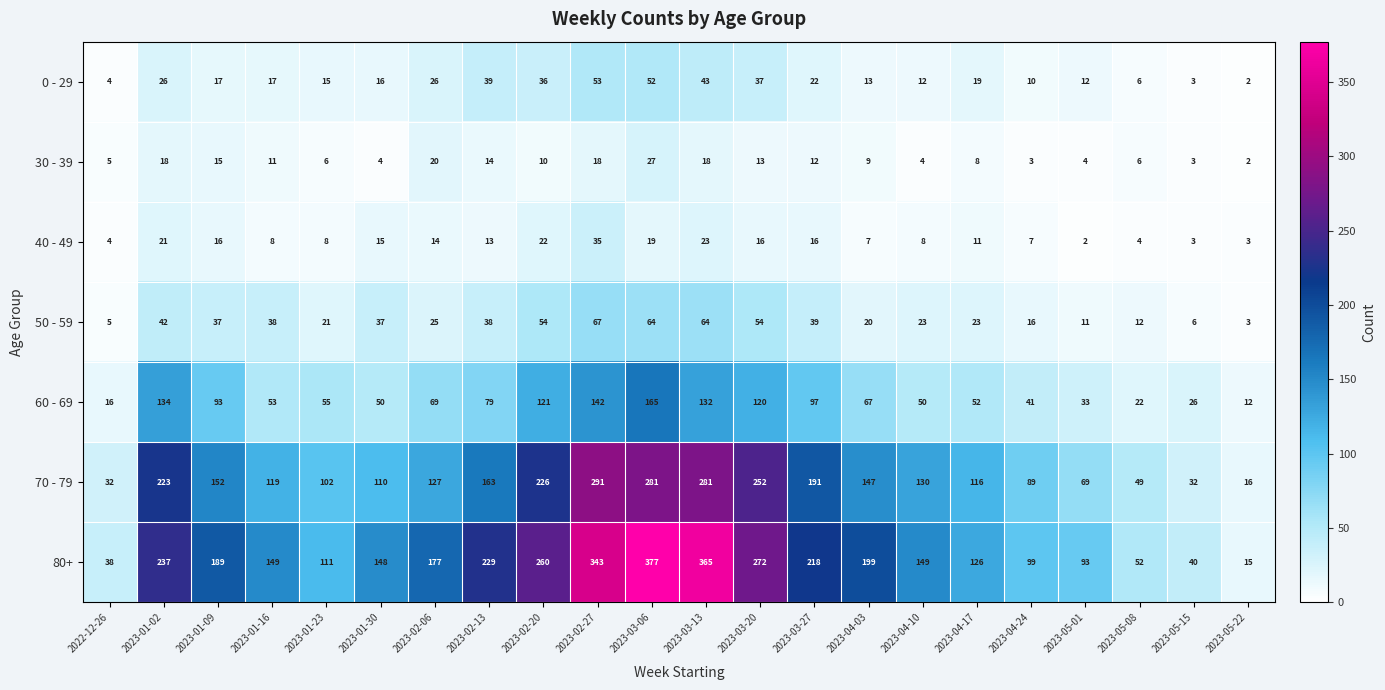

What is the difference between the highest and lowest values at 2023-01-02?

219